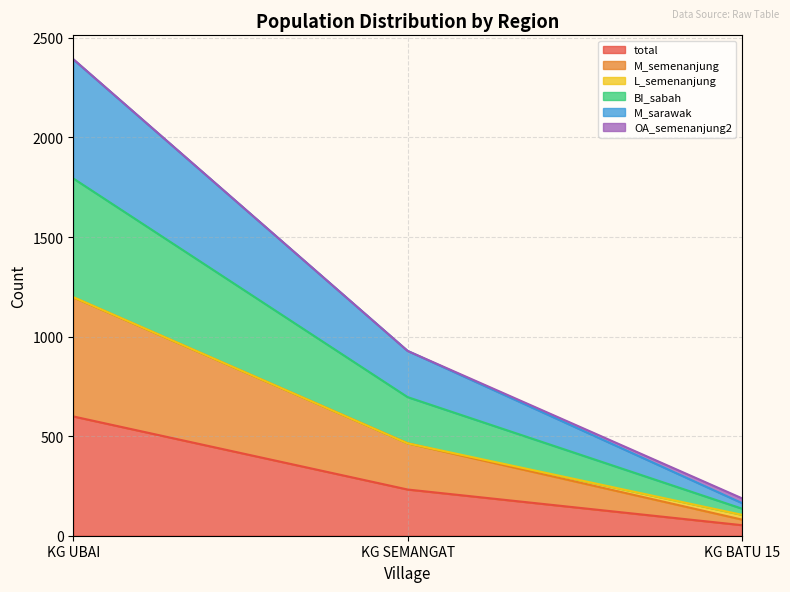

How many data points in BI_sabah are above 928?

1